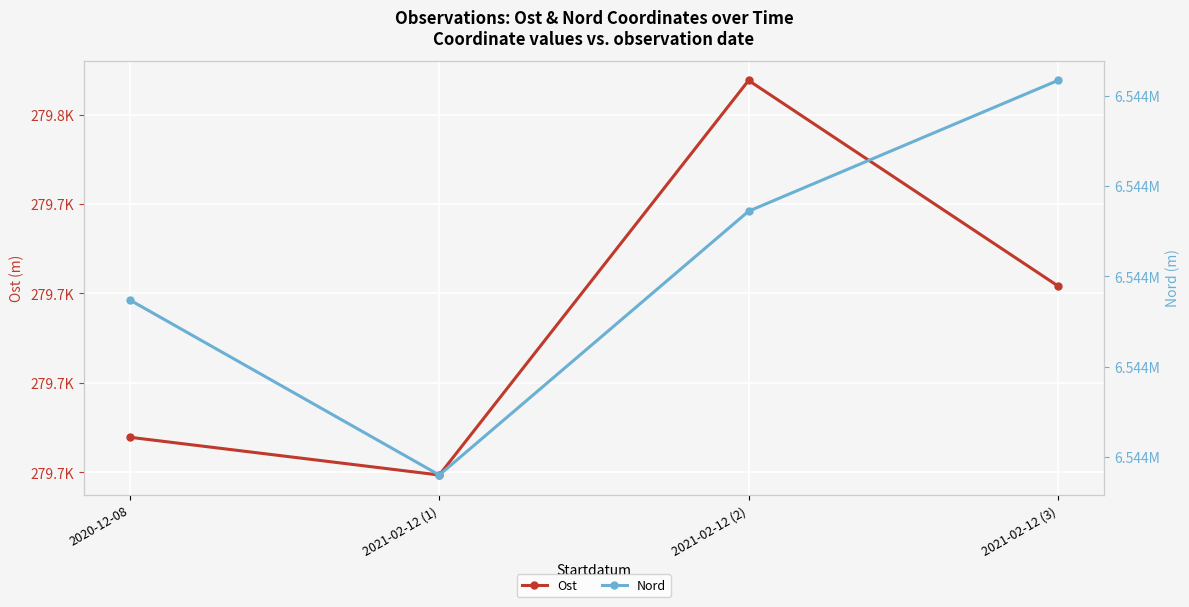

True or false: Nord and Ost intersect in this chart.

False